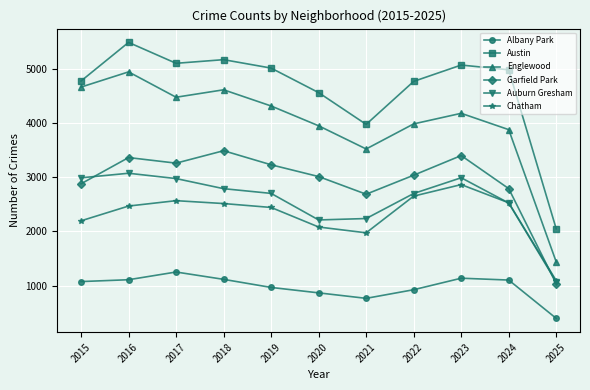

List the series in order of their peak value, lowest first.

Albany Park, Chatham, Auburn Gresham, Garfield Park, Englewood, Austin